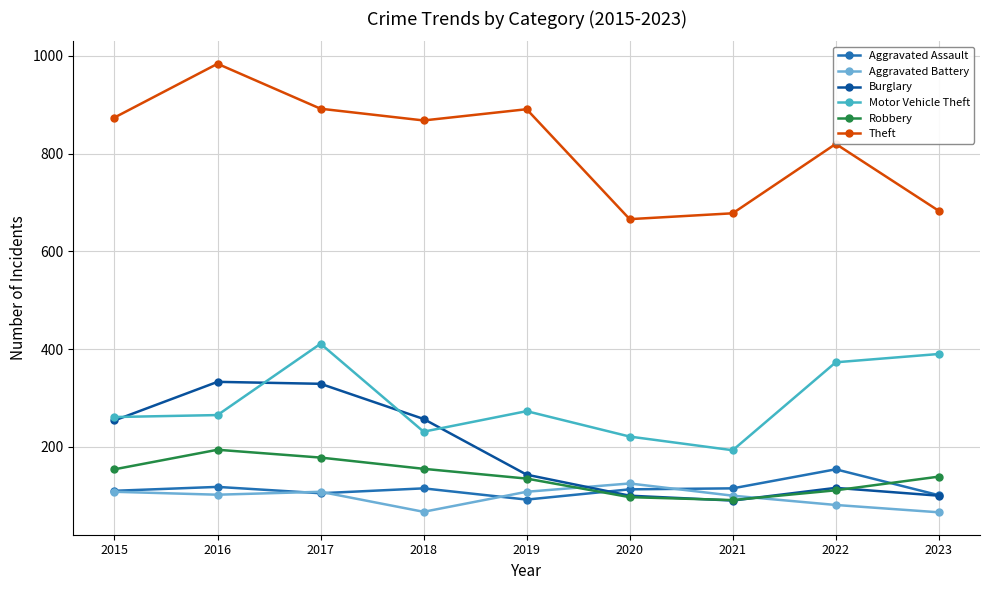

What is the difference between the highest and lowest values at 2016?

882